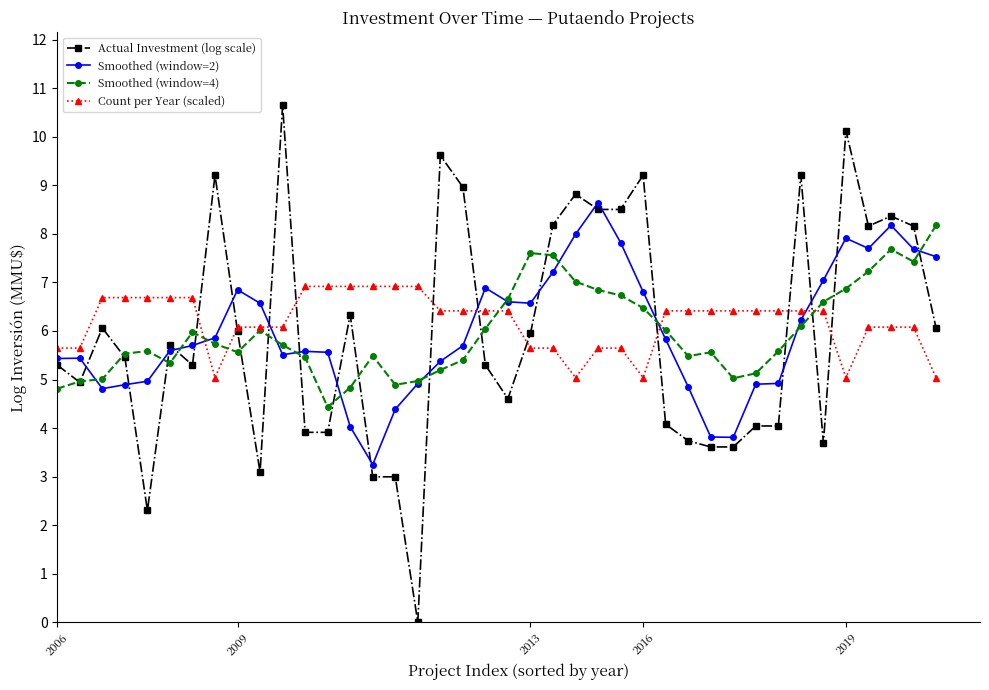

How many times do Actual Investment (log scale) and Smoothed (window=2) cross each other?

20